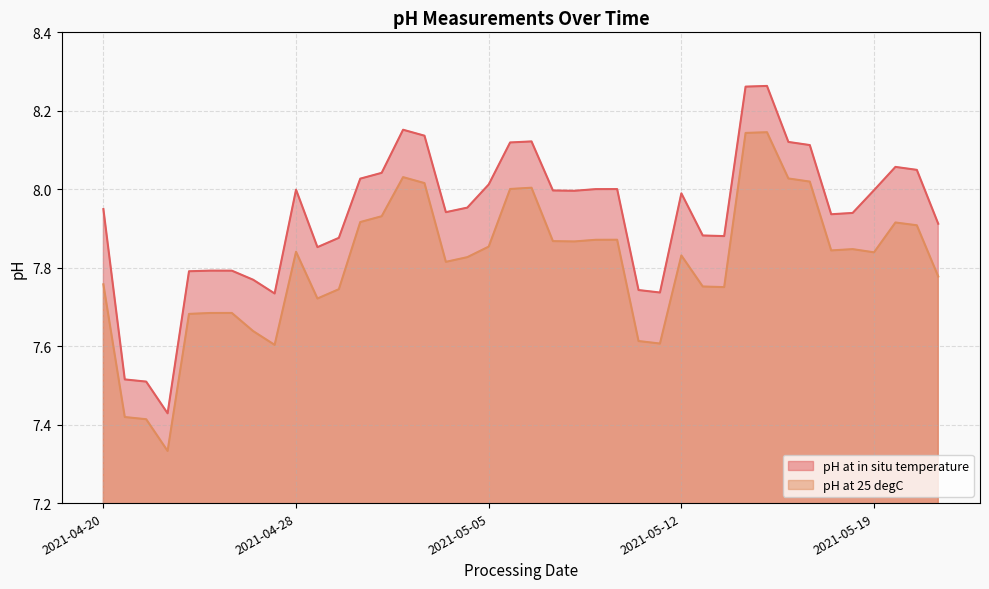

What is the difference between the maximum and minimum values in the pH at 25 degC series?

0.8